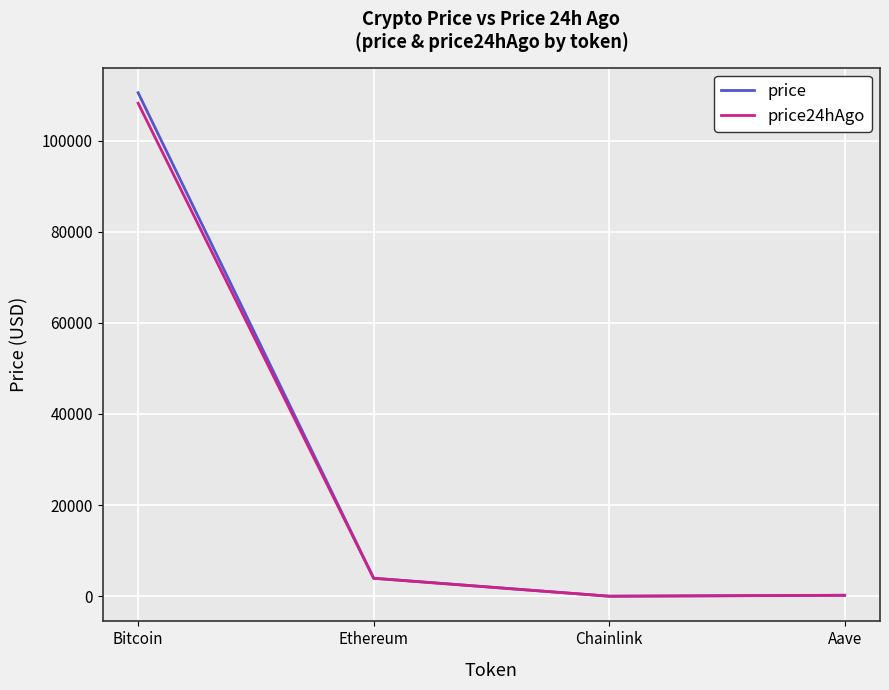

Which category has the highest value in the price series?

Bitcoin